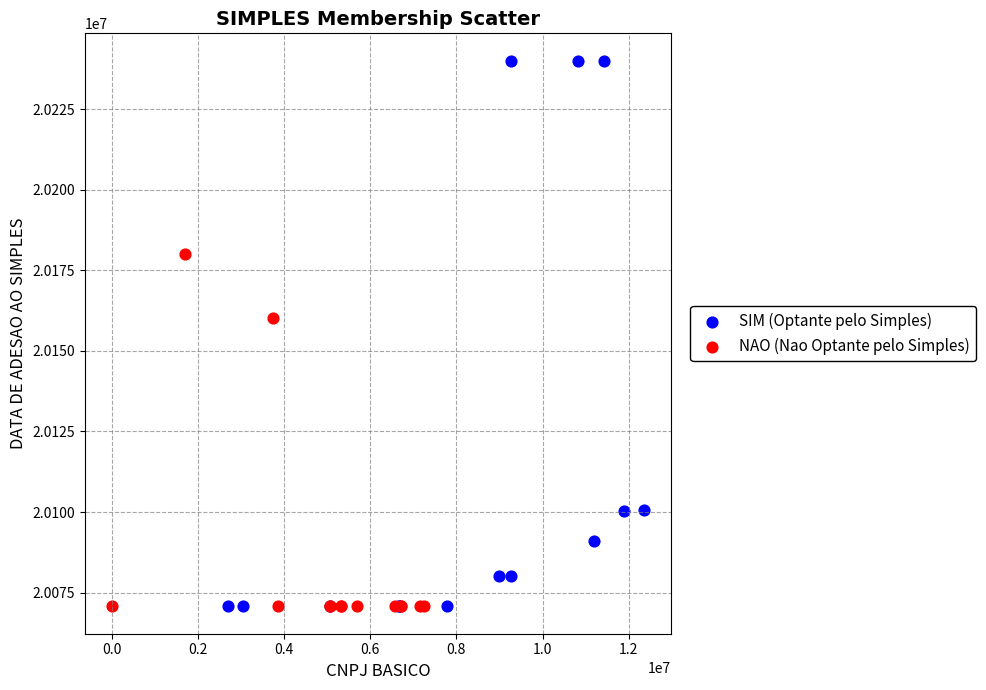

What are all the series names shown in the legend?

SIM (Optante pelo Simples), NAO (Nao Optante pelo Simples)